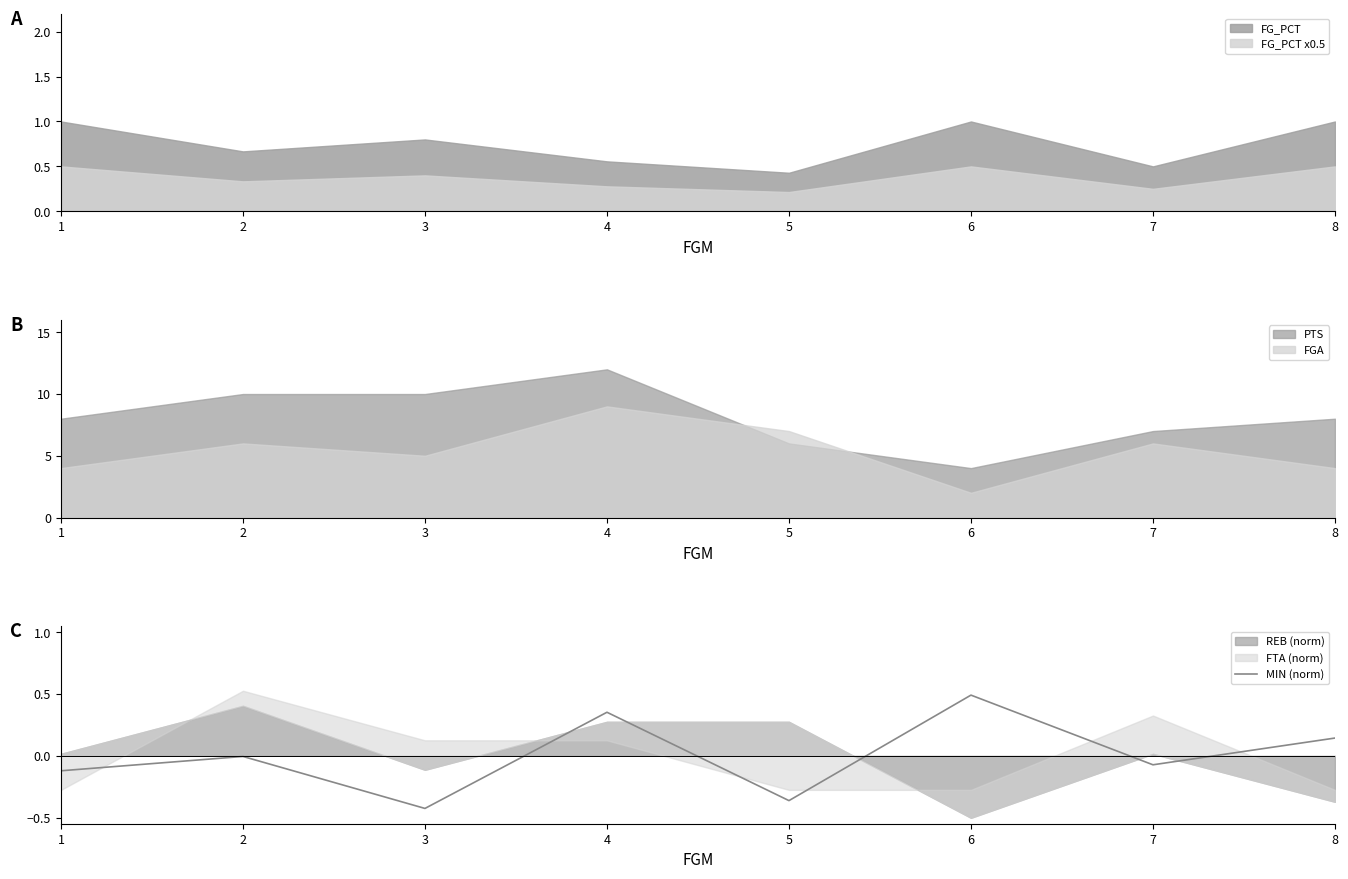

How many positive values are there?

3